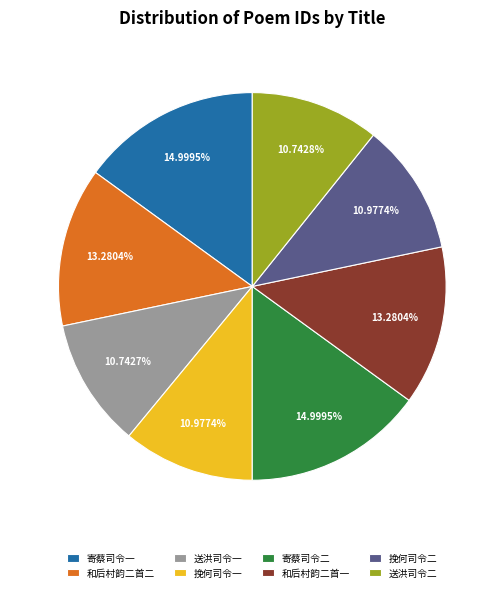

To the nearest percent, what is the difference between the largest and smallest slice percentages?

4%